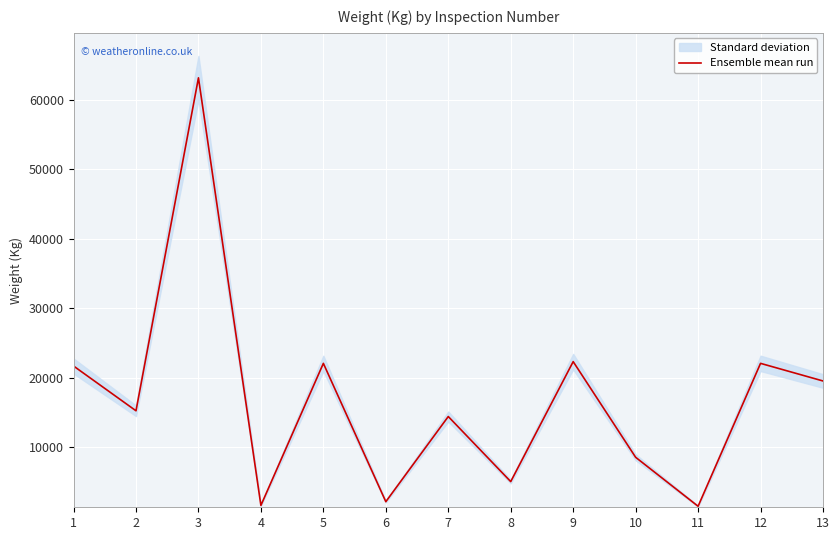

Count the number of values greater than 15225.

6